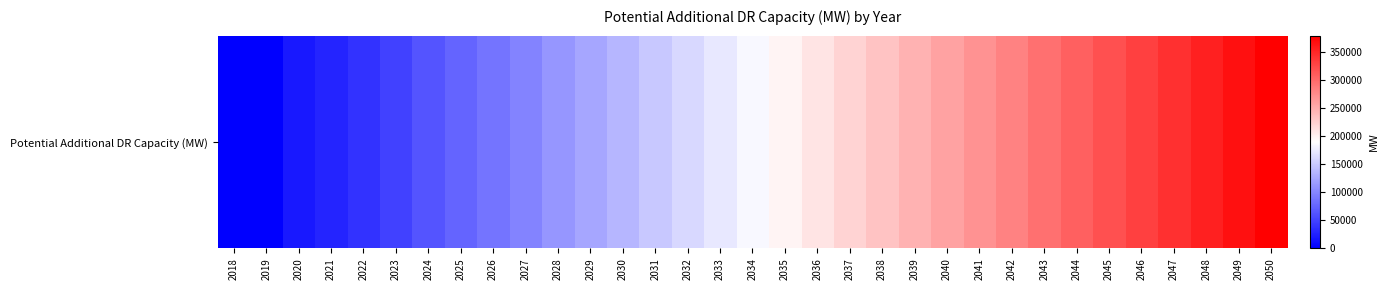

What value does the data have at 2048, to the nearest 100?

354500